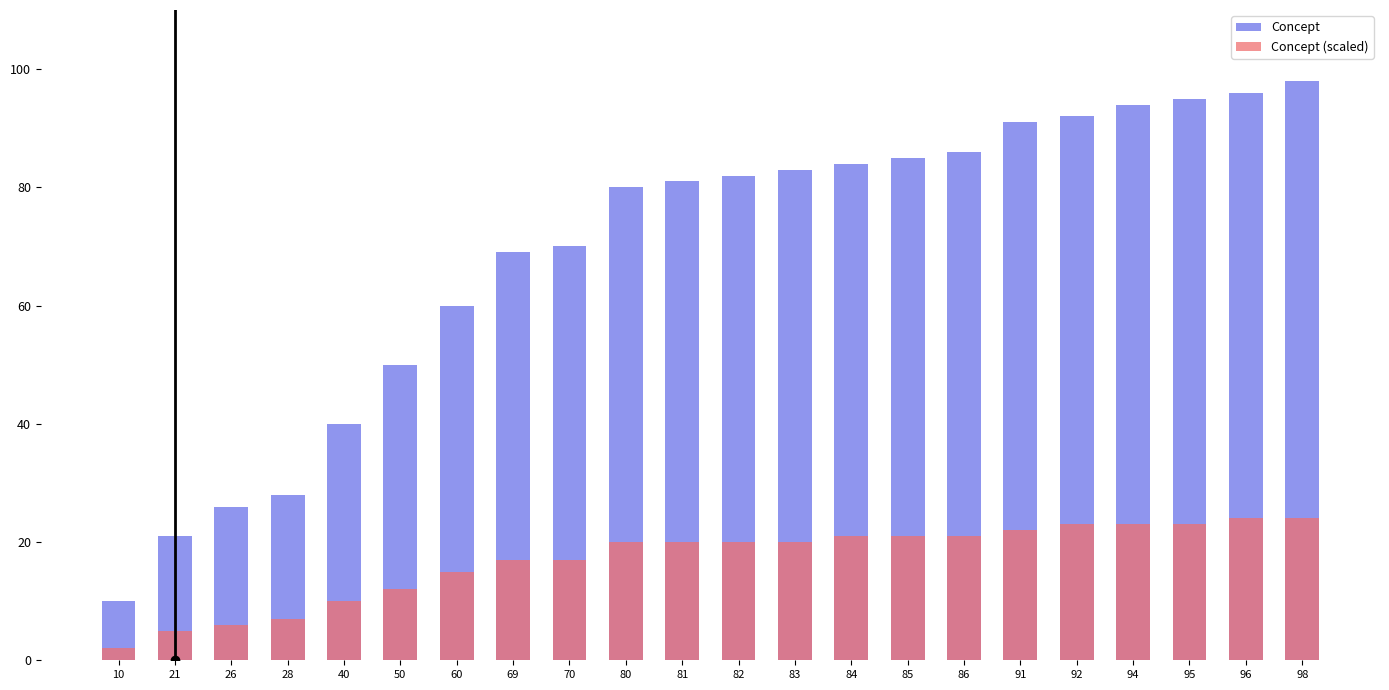

Reading left to right, transcribe all the data shown in this chart.

Concept: 10	21	26	28	40	50	60	69	70	80	81	82	83	84	85	86	91	92	94	95	96	98
Concept (scaled): 2	5	6	7	10	12	15	17	17	20	20	20	20	21	21	21	22	23	23	23	24	24